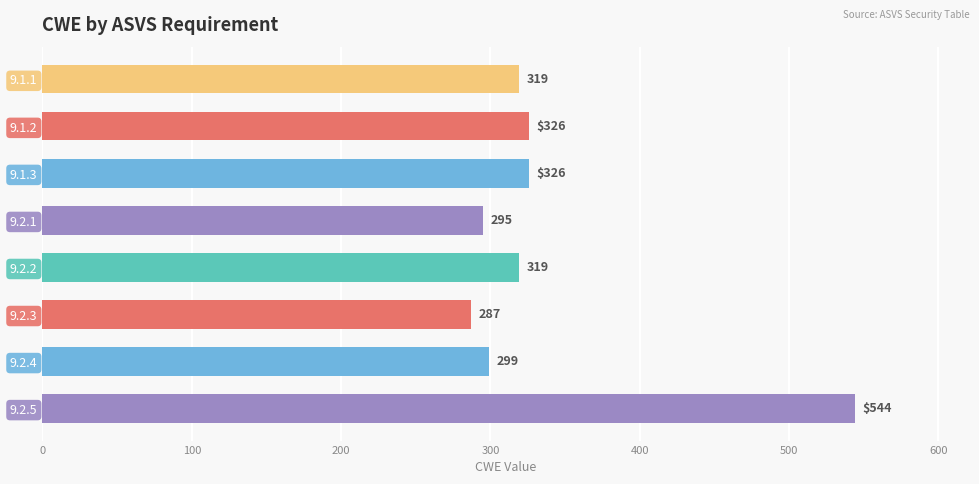

Reading top to bottom, extract all data points from this chart.

319	326	326	295	319	287	299	544